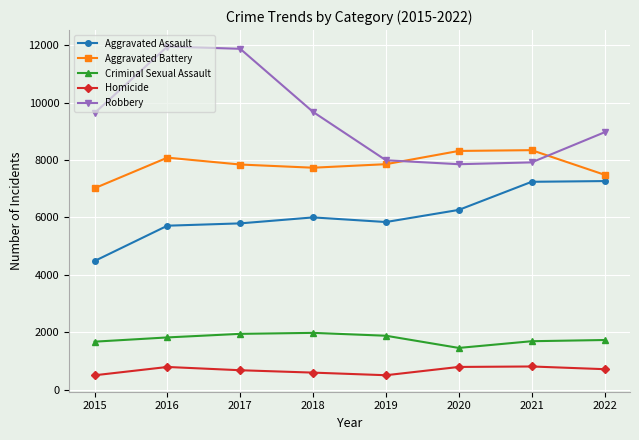

What is the minimum value shown in the chart?

496